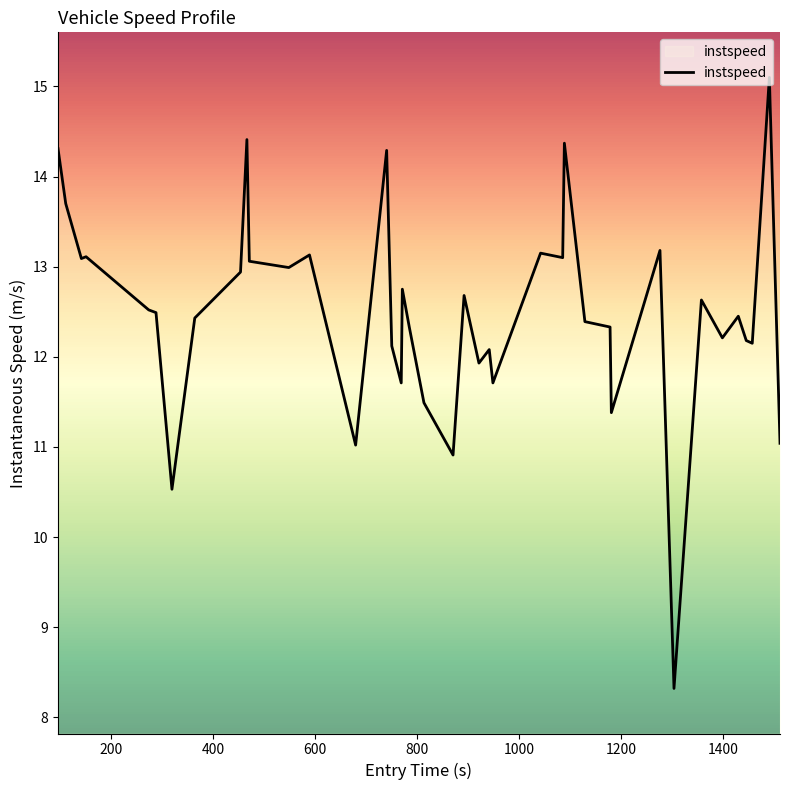

What is the difference between the maximum and minimum values?

6.8